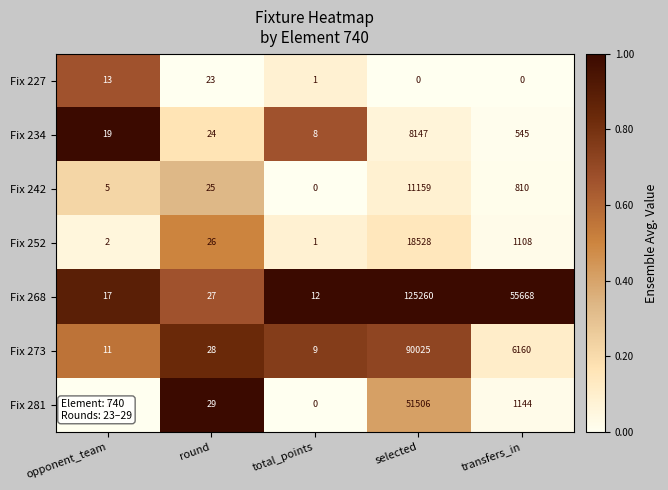

Which series has the largest range (max minus min)?

Fix 268